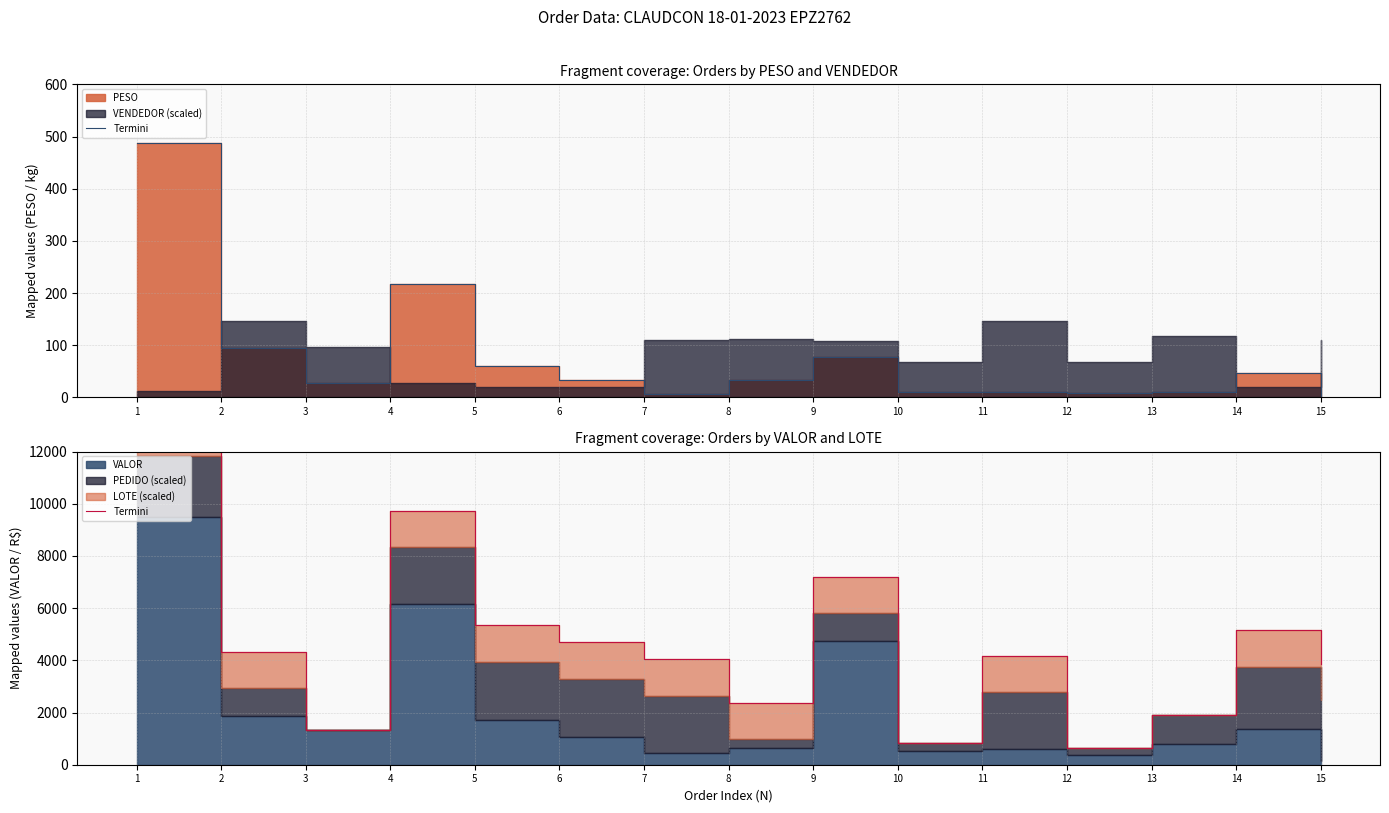

How many points are lower than both their immediate neighbors (excluding endpoints)?

4